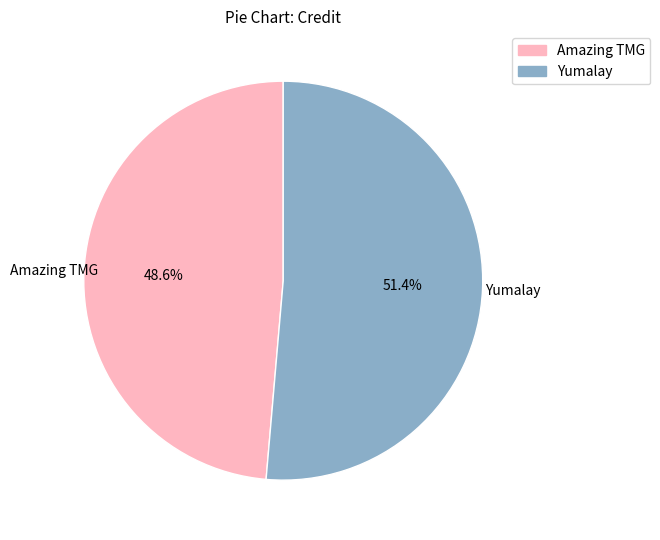

Approximately how many times larger is the value at Yumalay compared to Amazing TMG?

1.1